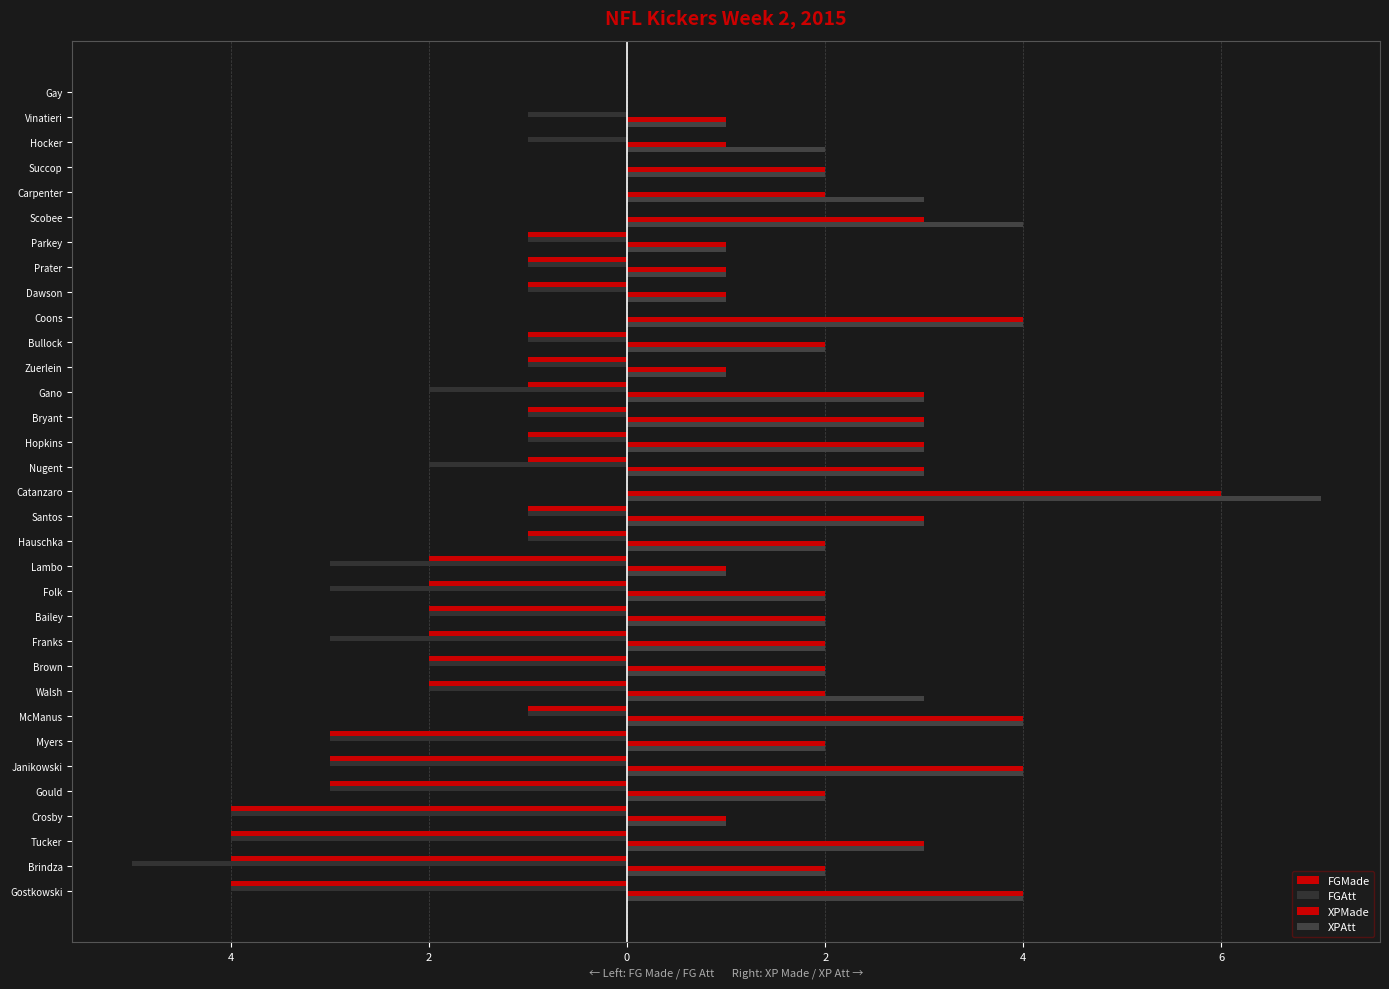

How many bars are there in each group?

4